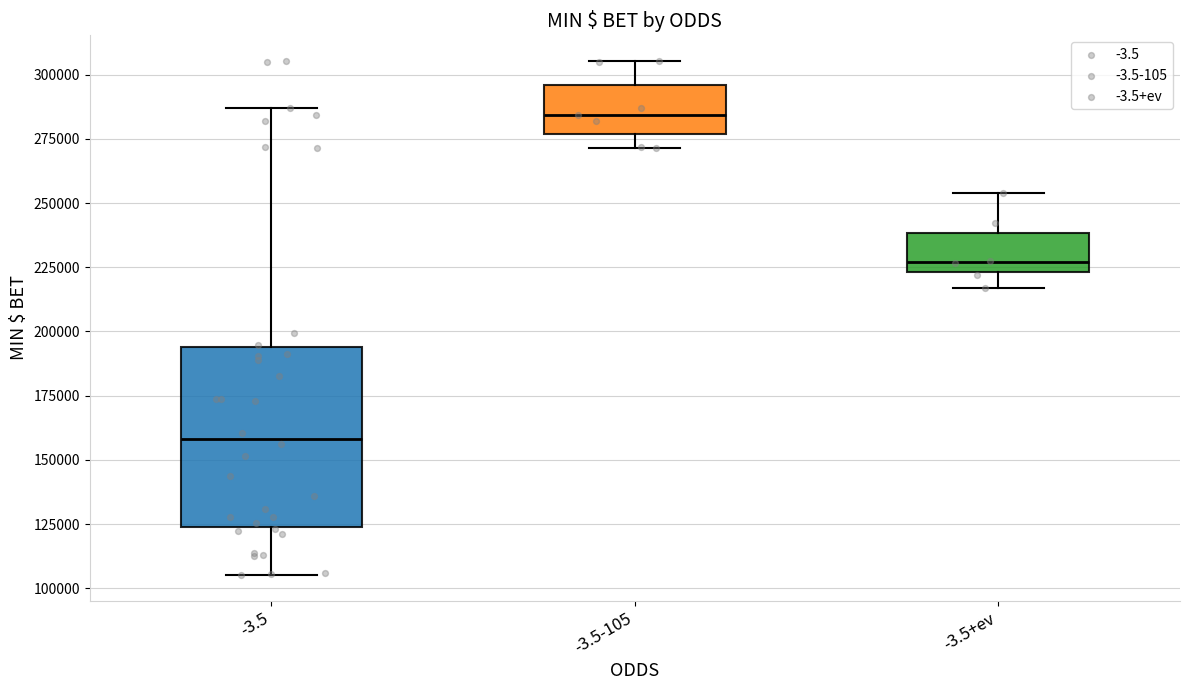

Where is the upper edge of the box for -3.5 on the y-axis? The values are not printed on the chart, so give them approximately, as read against the axis.

195000